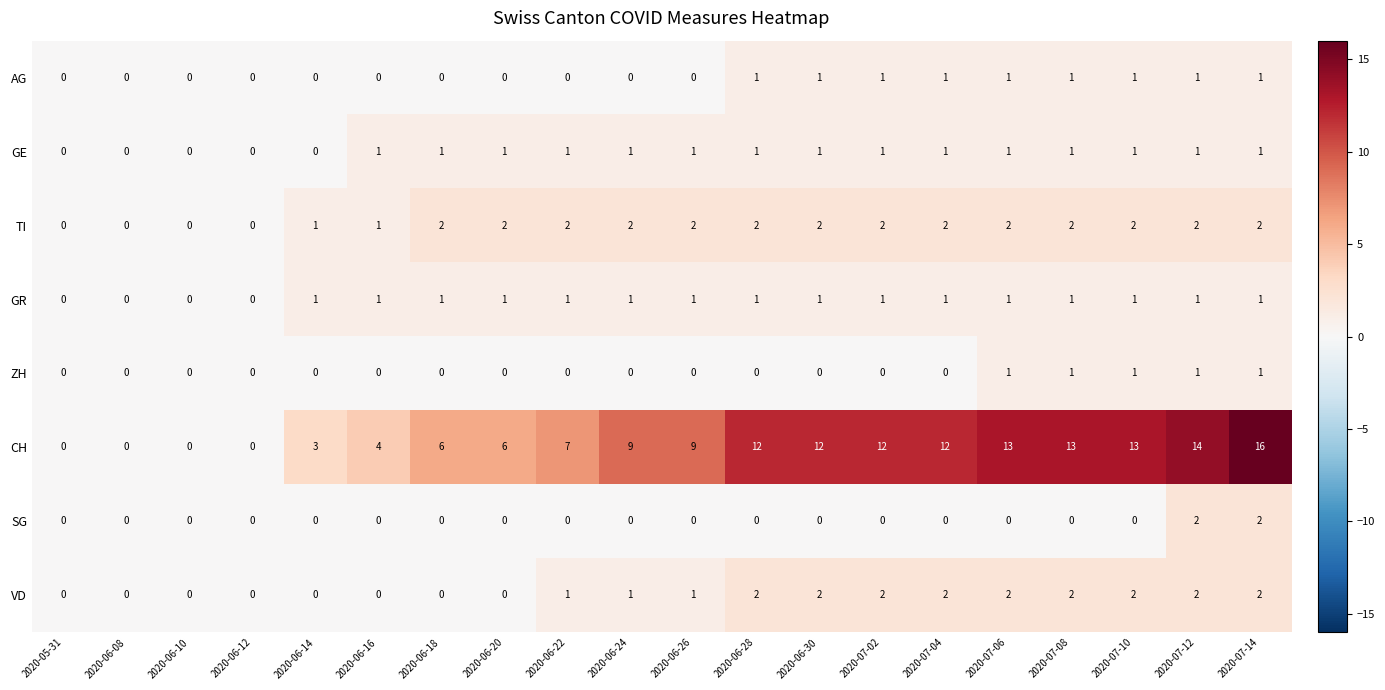

Which series has the largest total across all categories?

CH